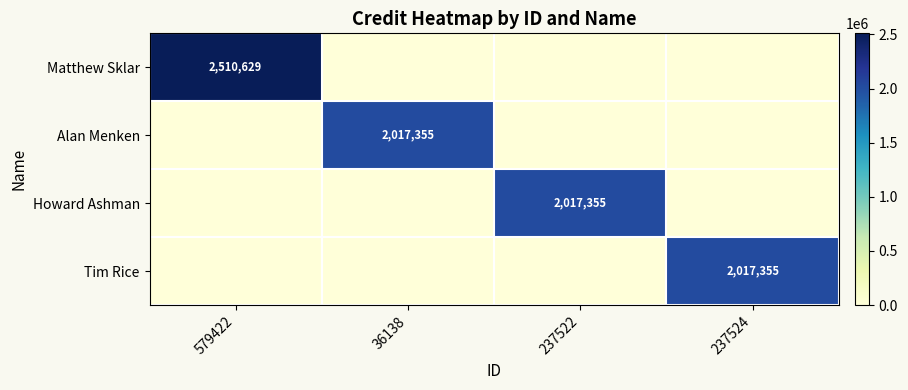

What is the spread (max minus min) of values at 237524?

2017355